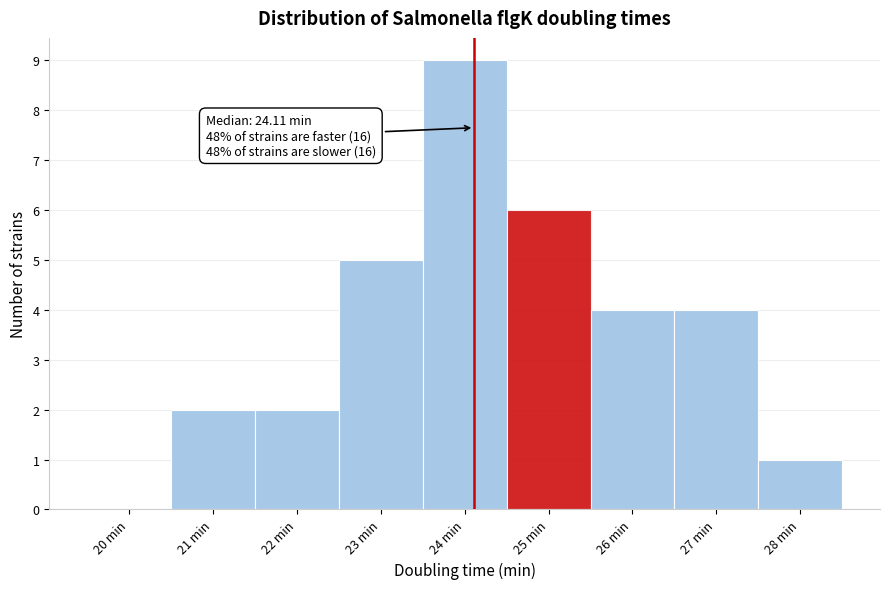

Which range on the x-axis has the tallest bar?

23.5 to 24.5